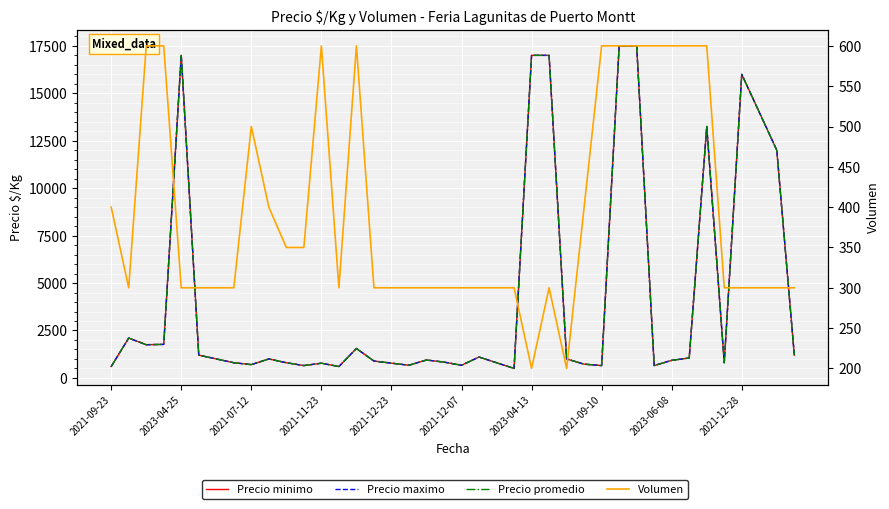

What is the sum of all Precio promedio values?

170720